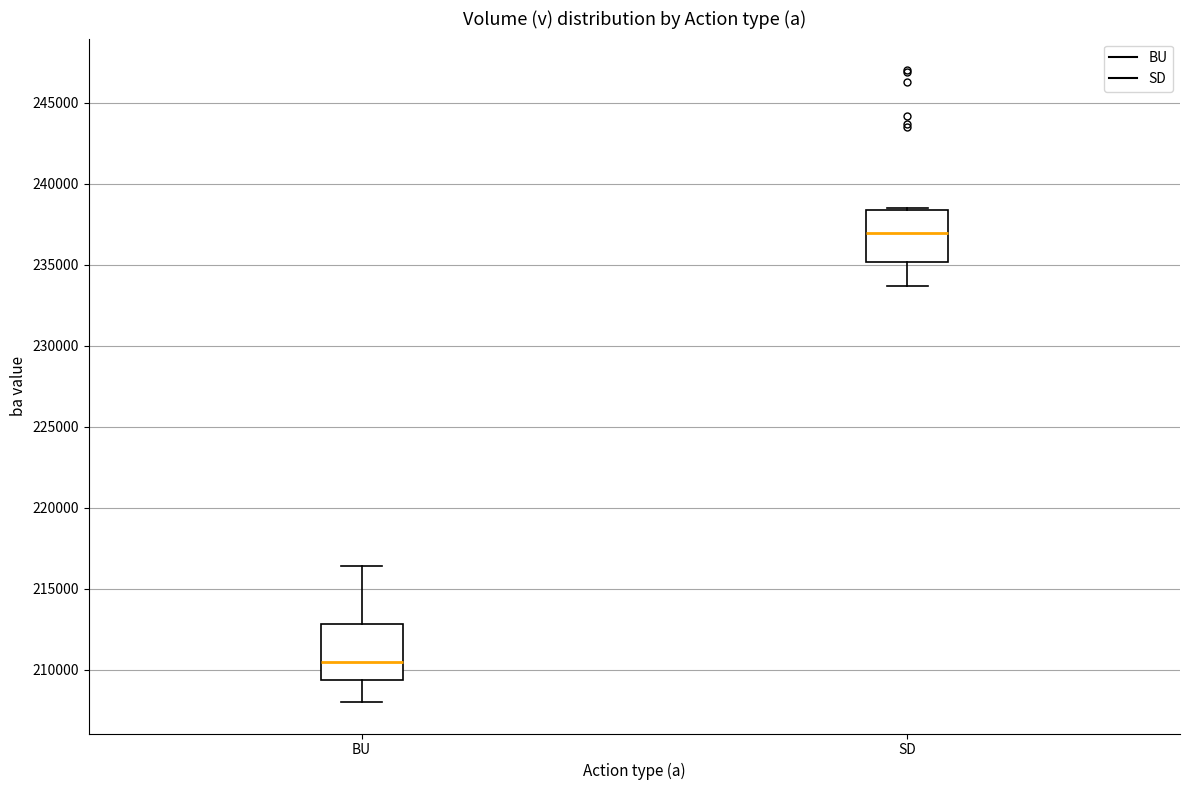

Reading left to right, read every box against the y-axis: the position of its median line, the range the box covers, and the ends of its whiskers. The values are not printed on the chart, so give them approximately, as read against the axis.

BU: median 210500, box 209500 to 213000, whiskers 208000 to 216500
SD: median 237000, box 235000 to 238500, whiskers 233500 to 238500